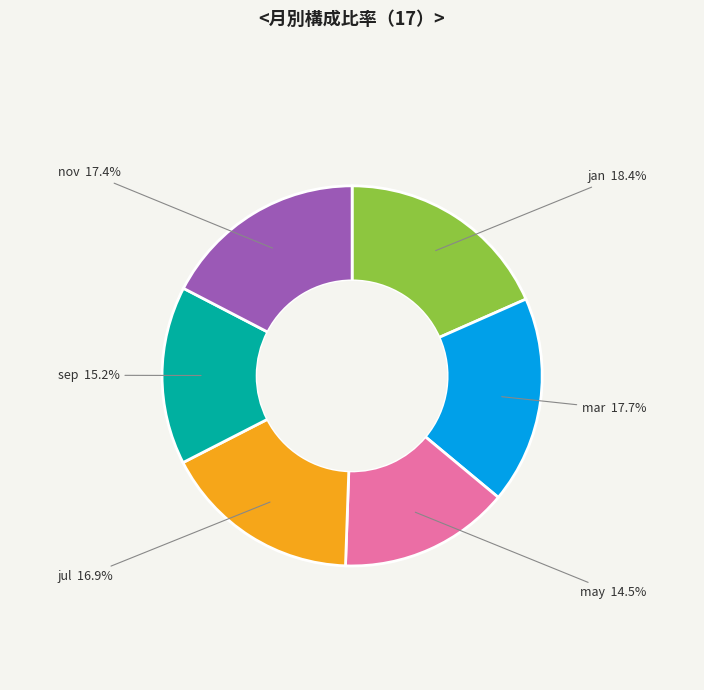

Which slice is the smallest?

may